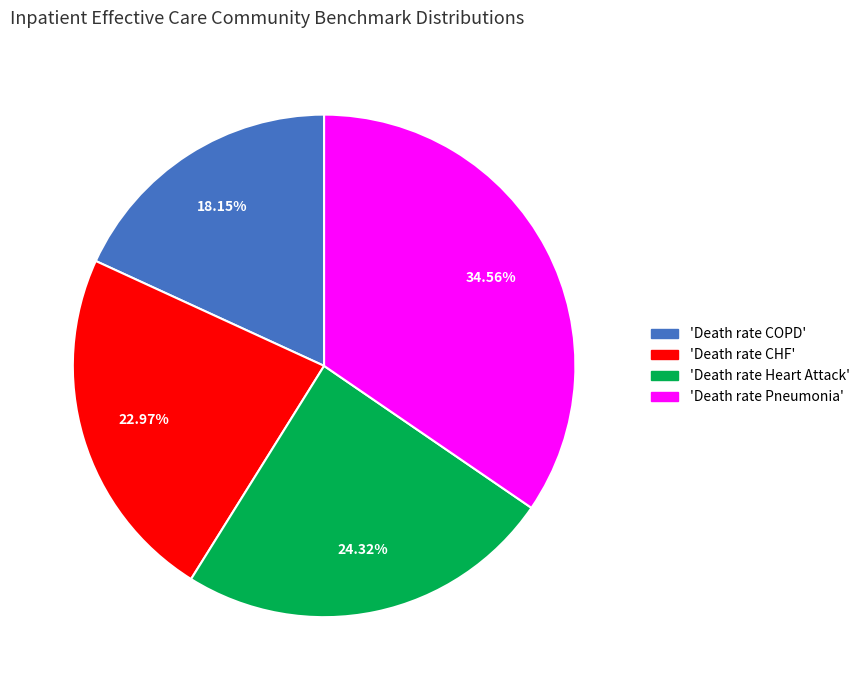

Is there a majority slice in this chart?

No